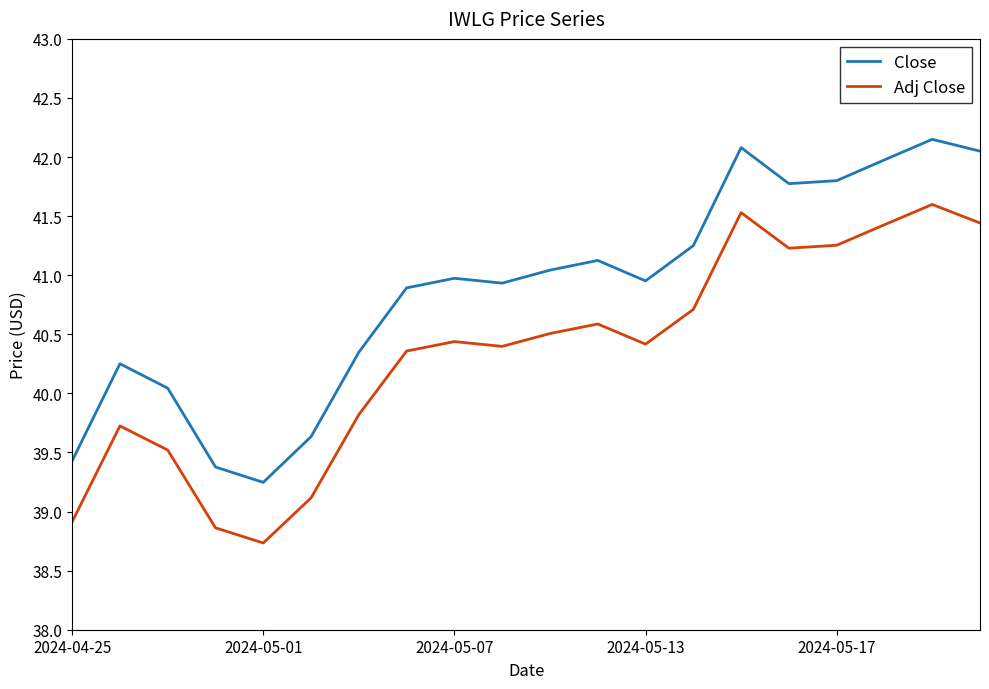

Does the chart have visible grid lines?

No